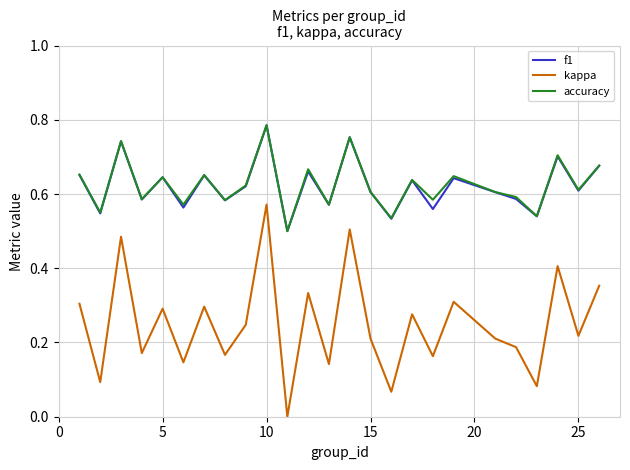

True or false: kappa and accuracy cross at least once.

False